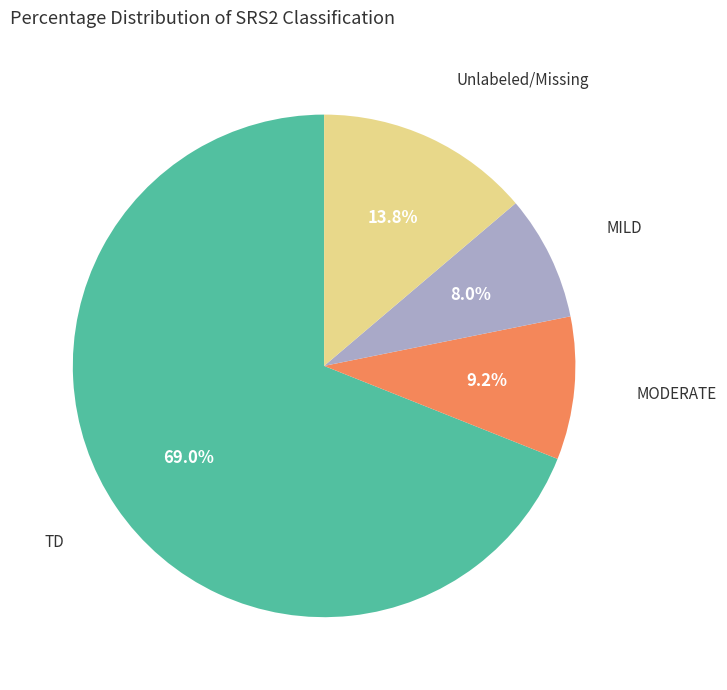

Rank the categories by value from highest to lowest.

TD, Unlabeled/Missing, MODERATE, MILD